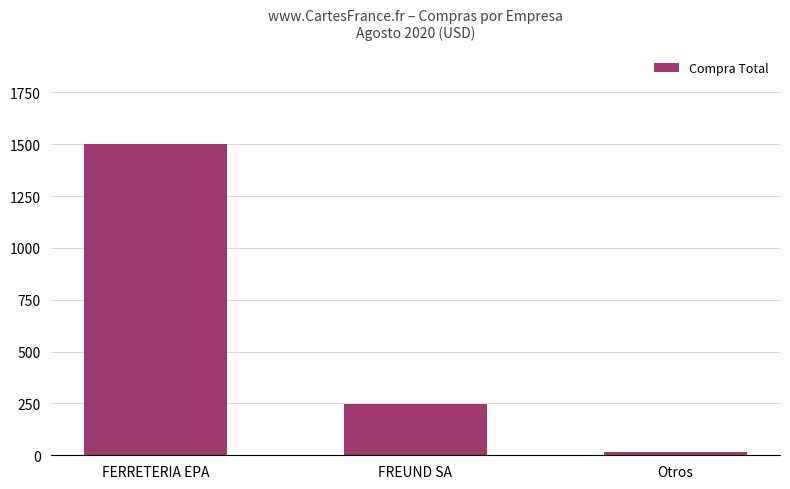

The value at FERRETERIA EPA is 2172.5. True or false?

False